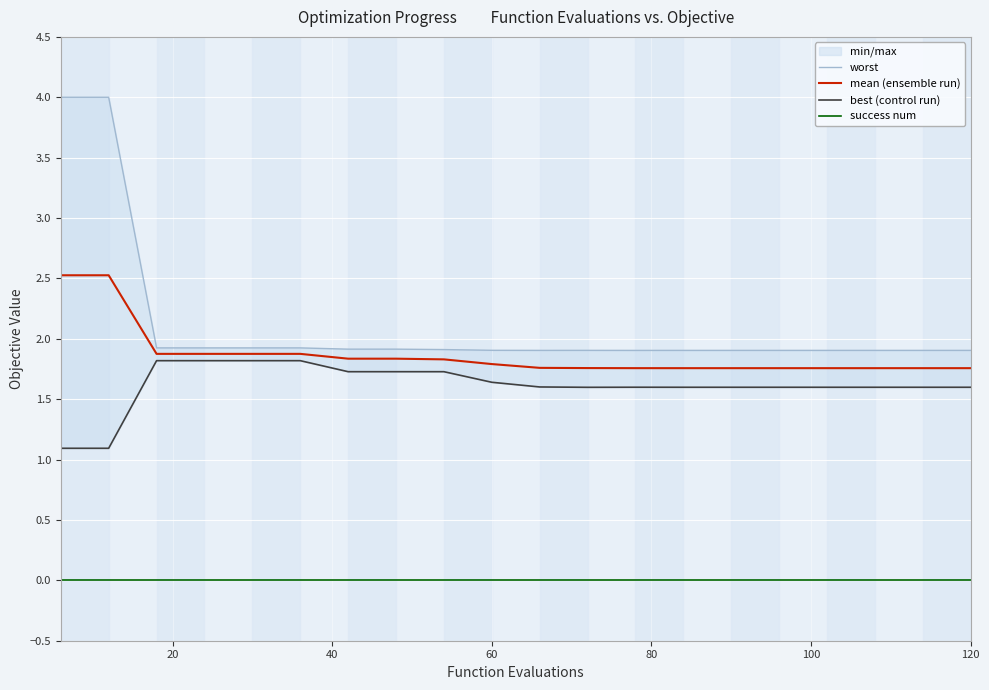

Count the best (control run) values in the range 1 to 2.

20